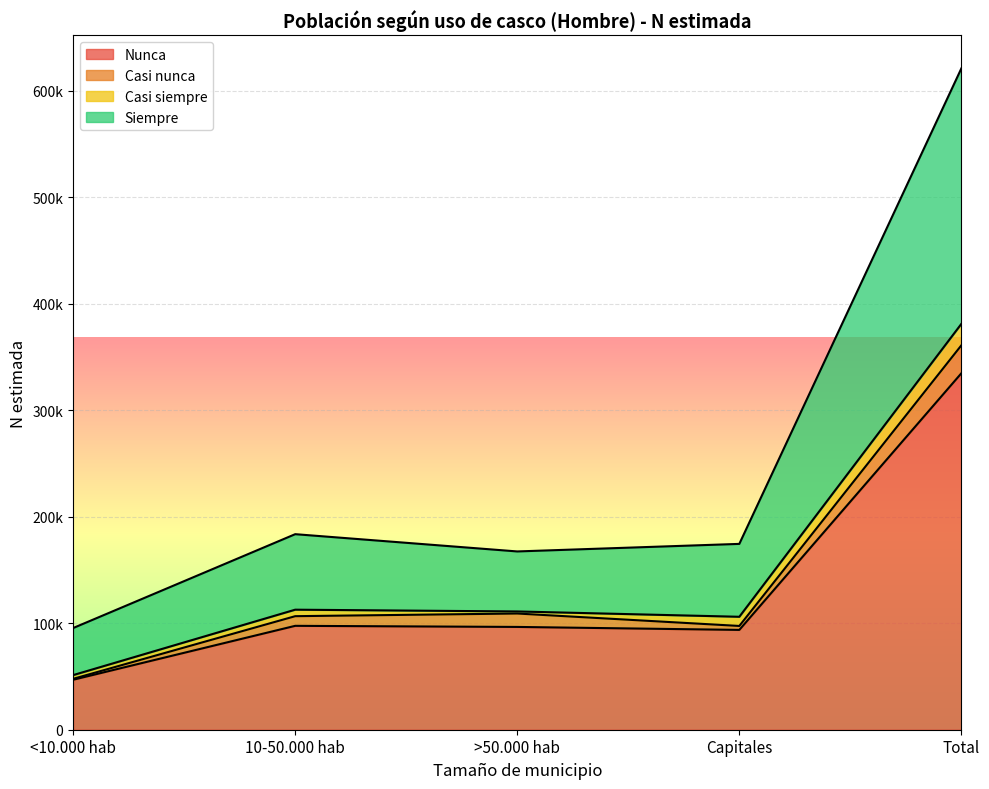

Count the number of categories in the chart.

5